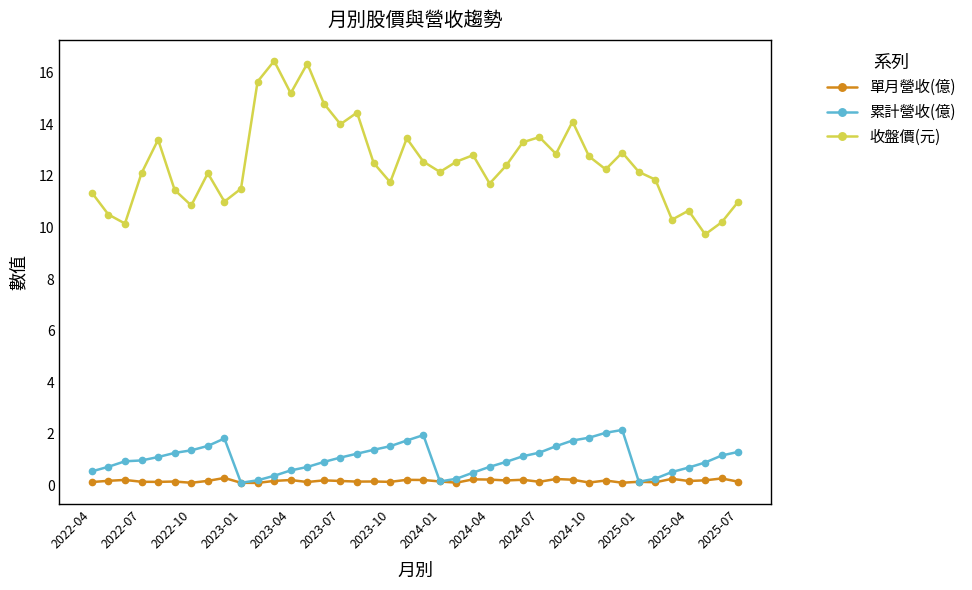

True or false: 單月營收(億) has more than 1 interior local peaks.

True